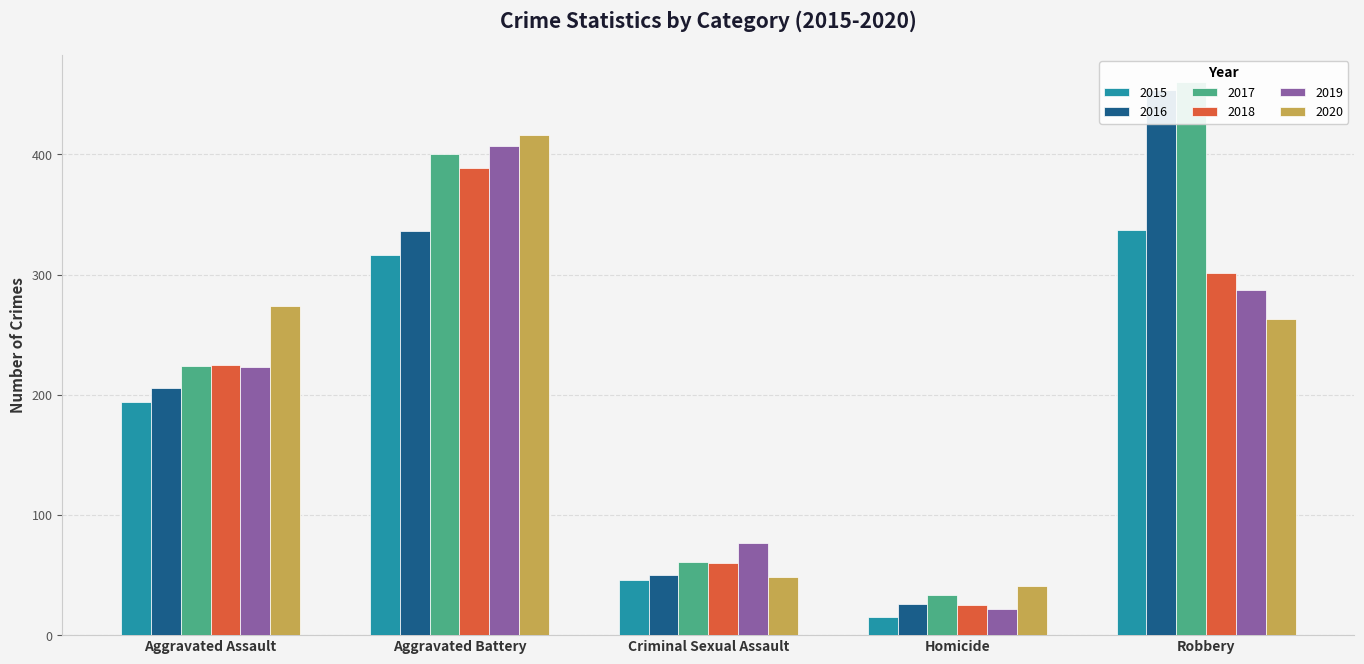

What is the total value across all series at Criminal Sexual Assault?

342